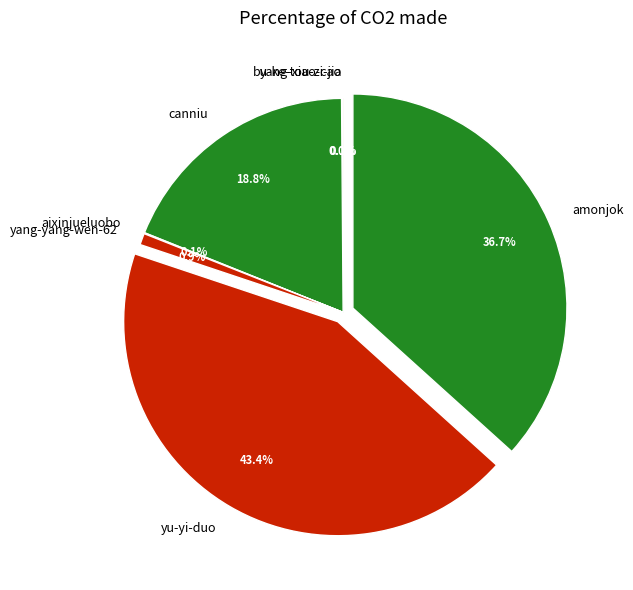

Does canniu account for over 50% of the chart?

No